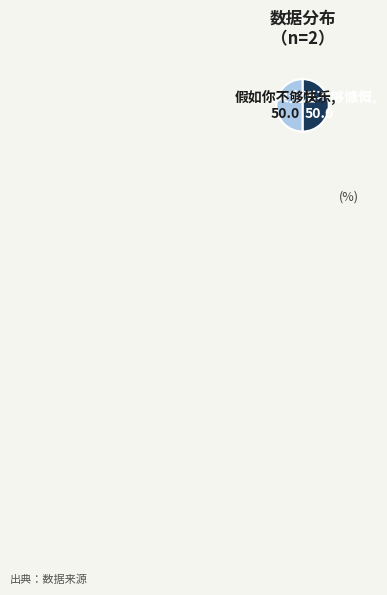

Combined, do 如果生活不够慷慨 and 假如你不够快乐 account for over 50%?

Yes